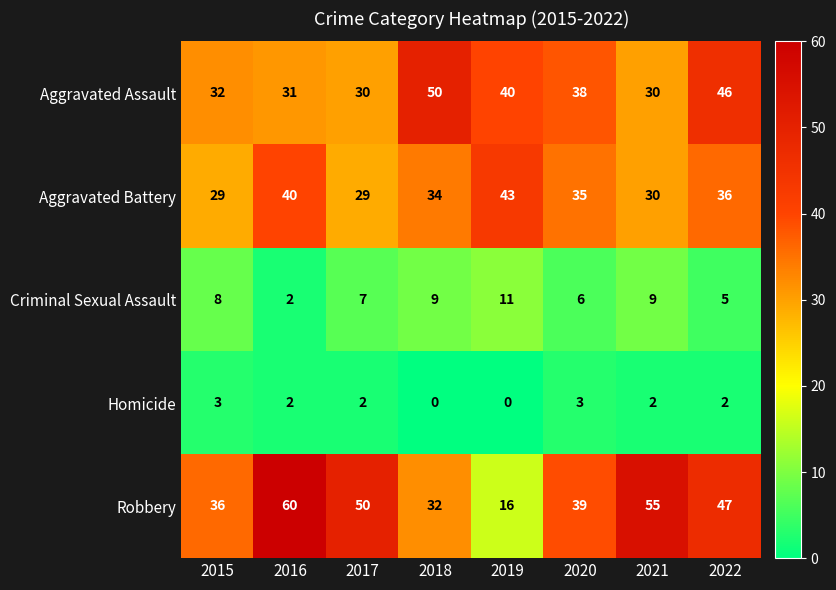

At how many categories does at least one series exceed 8?

8